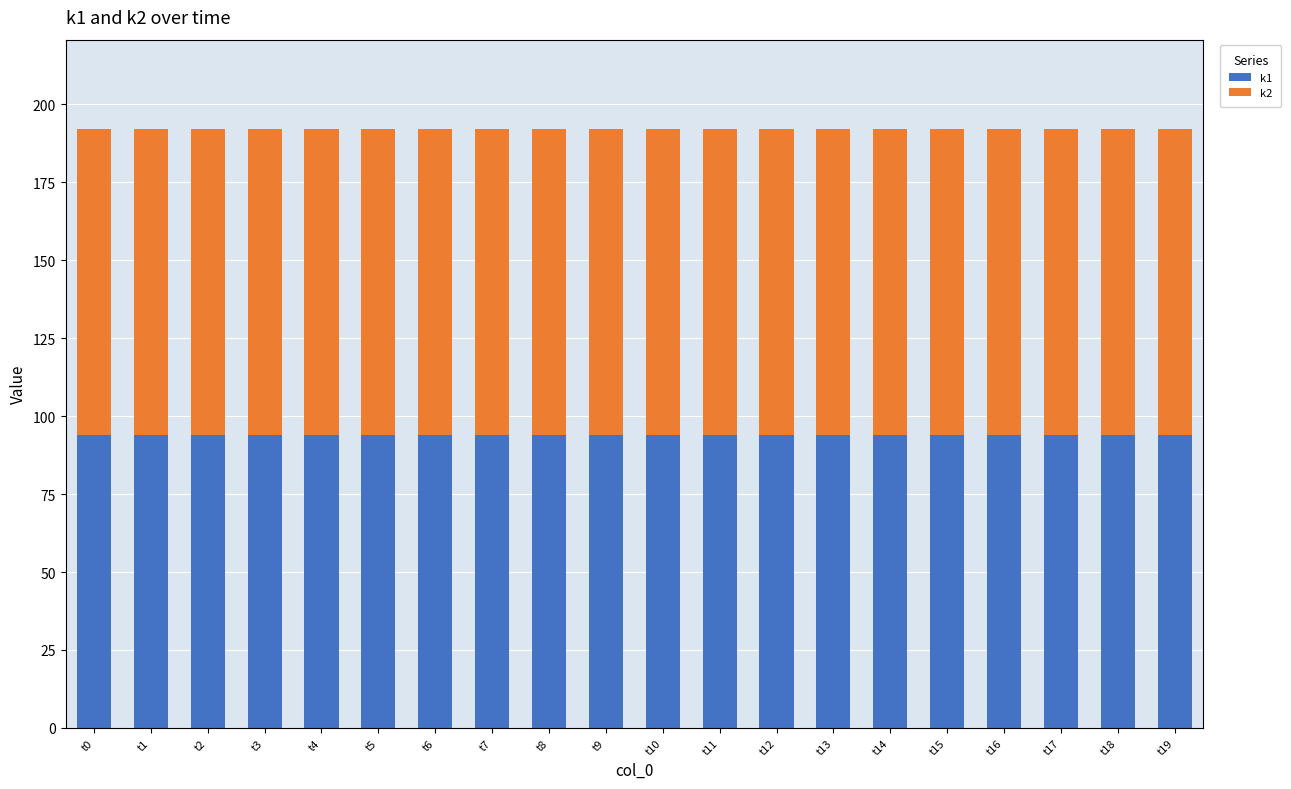

What is the maximum value for k1?

94